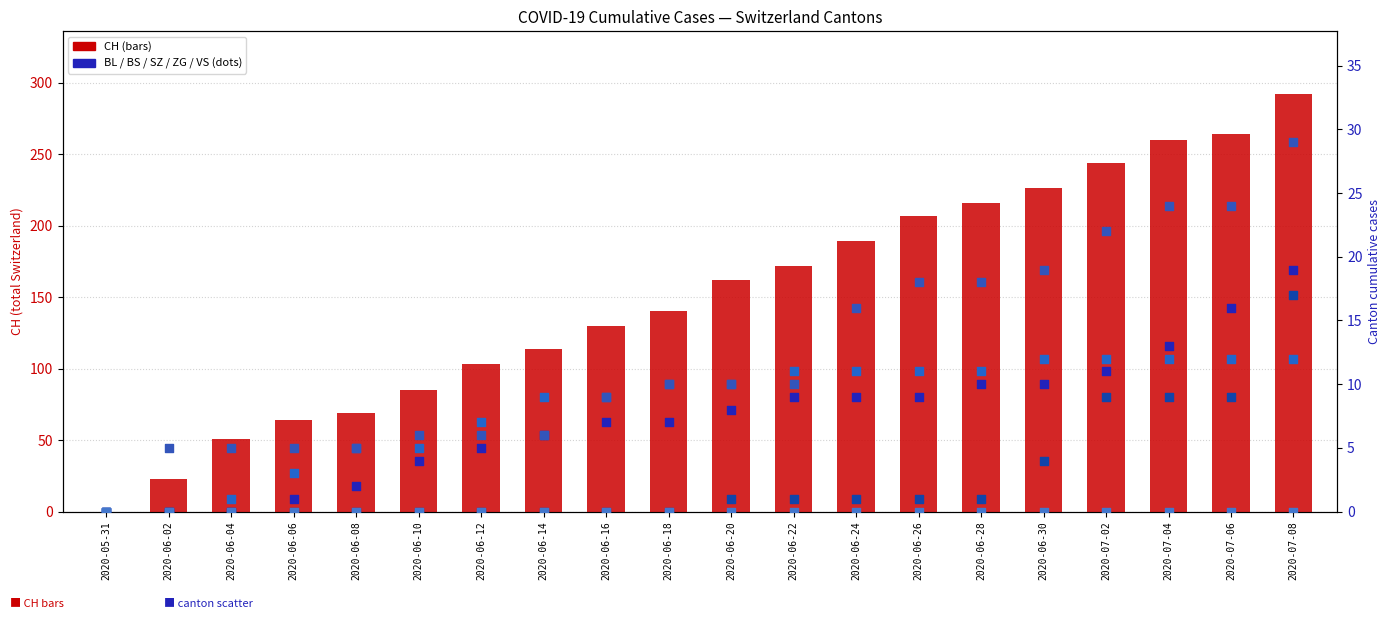

Is the value of BL at 2020-06-06 greater than the value of VS at 2020-06-16?

Yes